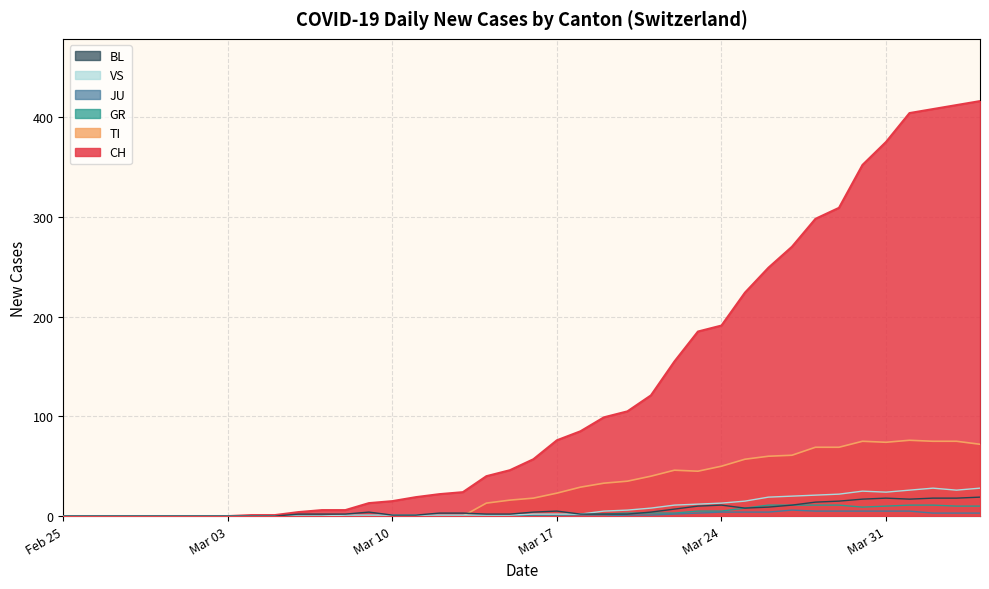

Count the number of categories in the chart.

40